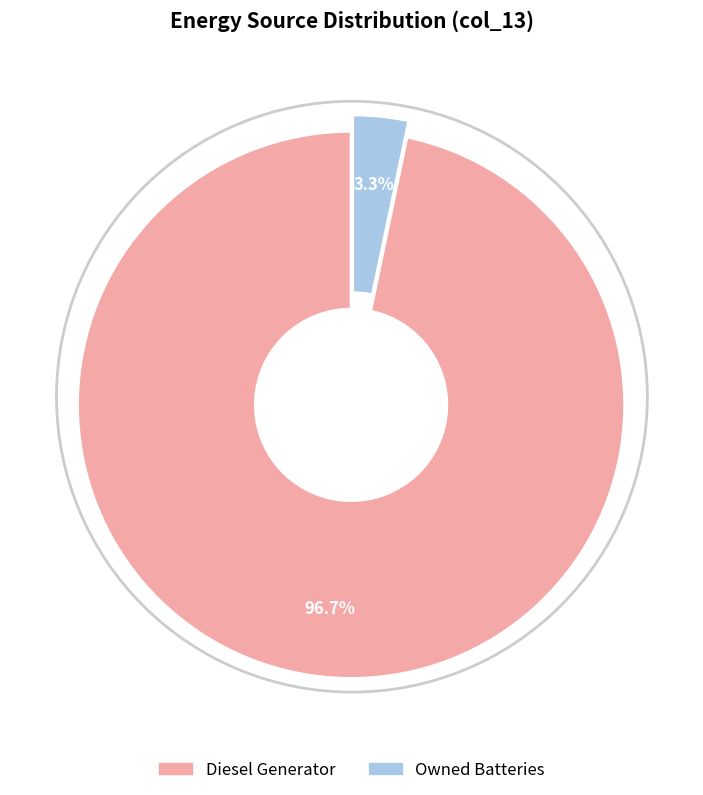

To the nearest percent, what is the difference between the largest and smallest slice percentages?

93%